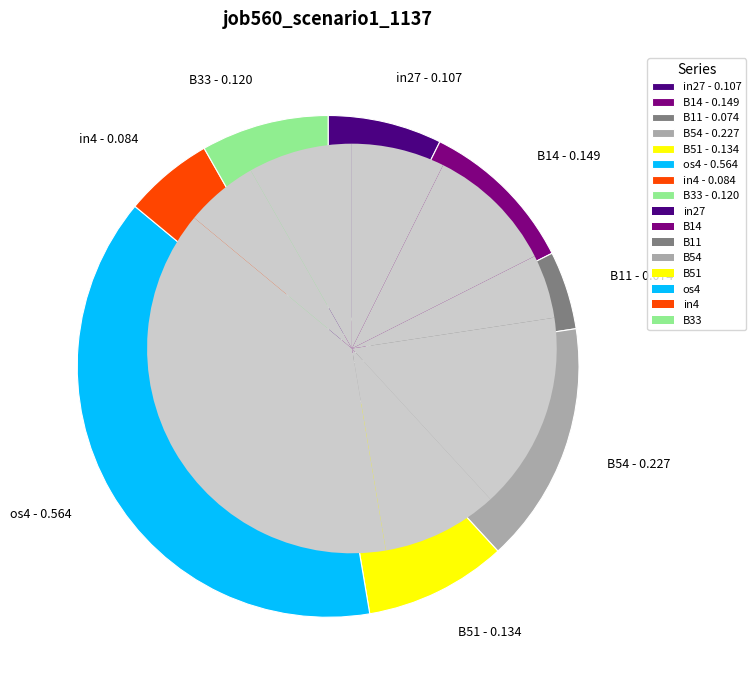

Rank the categories by value from highest to lowest.

os4, B54, B14, B51, B33, in27, in4, B11